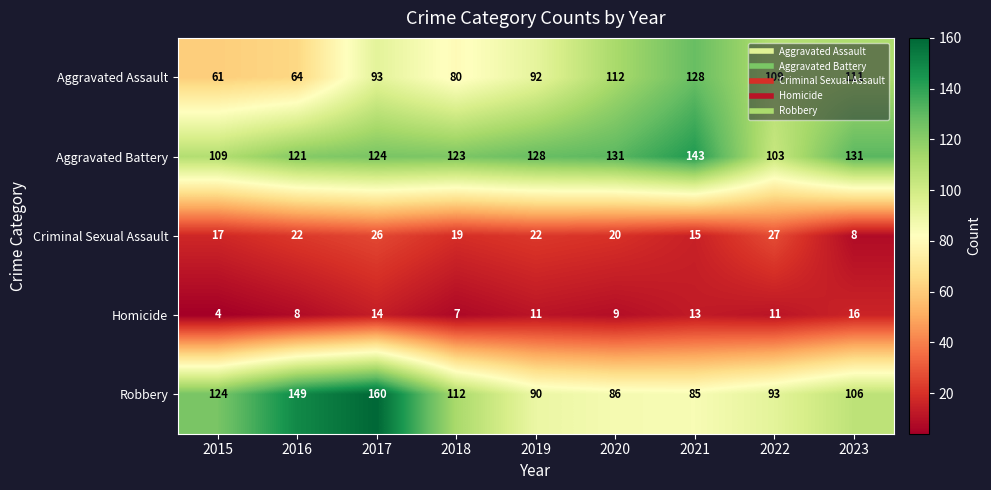

What is the difference between the highest and lowest values at 2022?

98